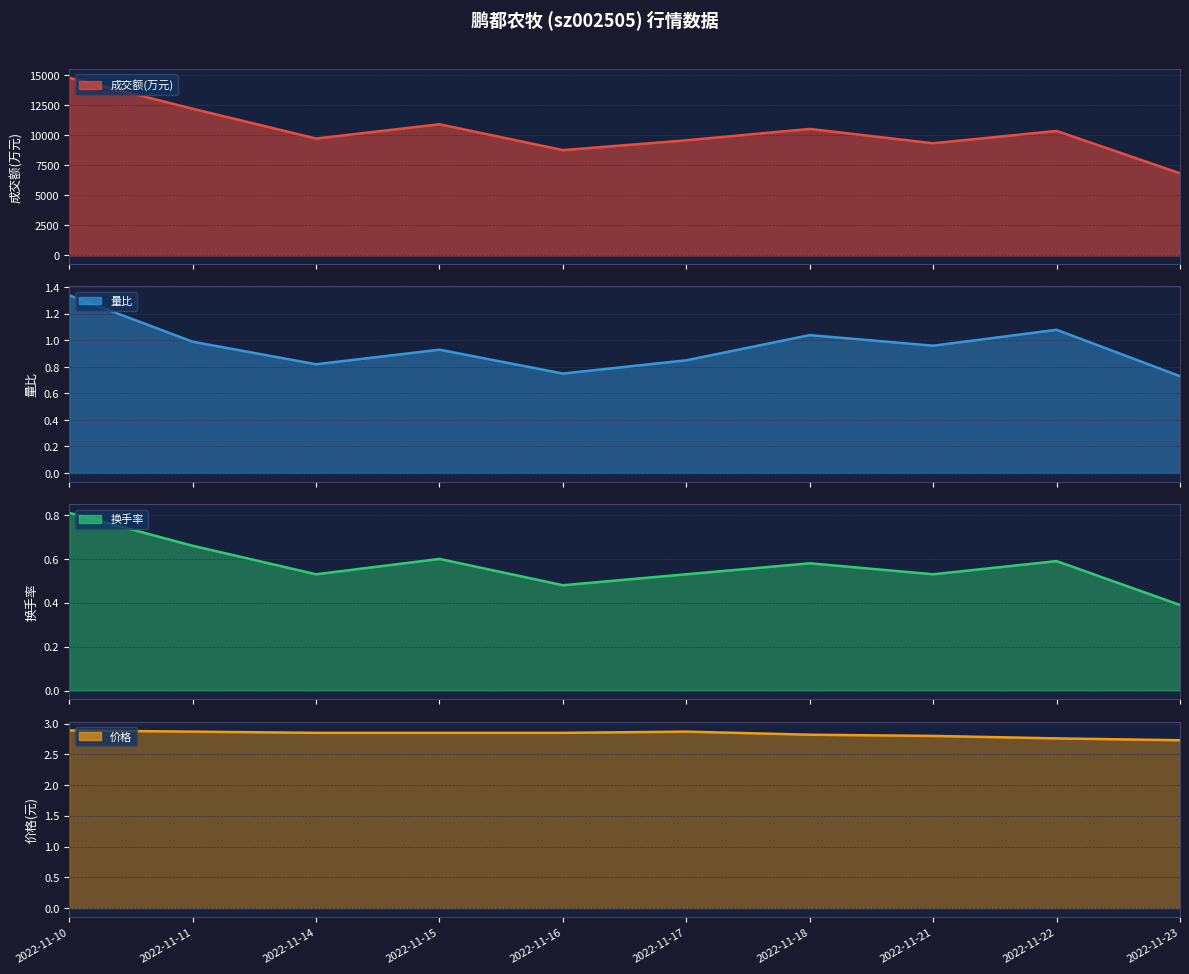

True or false: 换手率 and 成交额(万元) intersect in this chart.

False